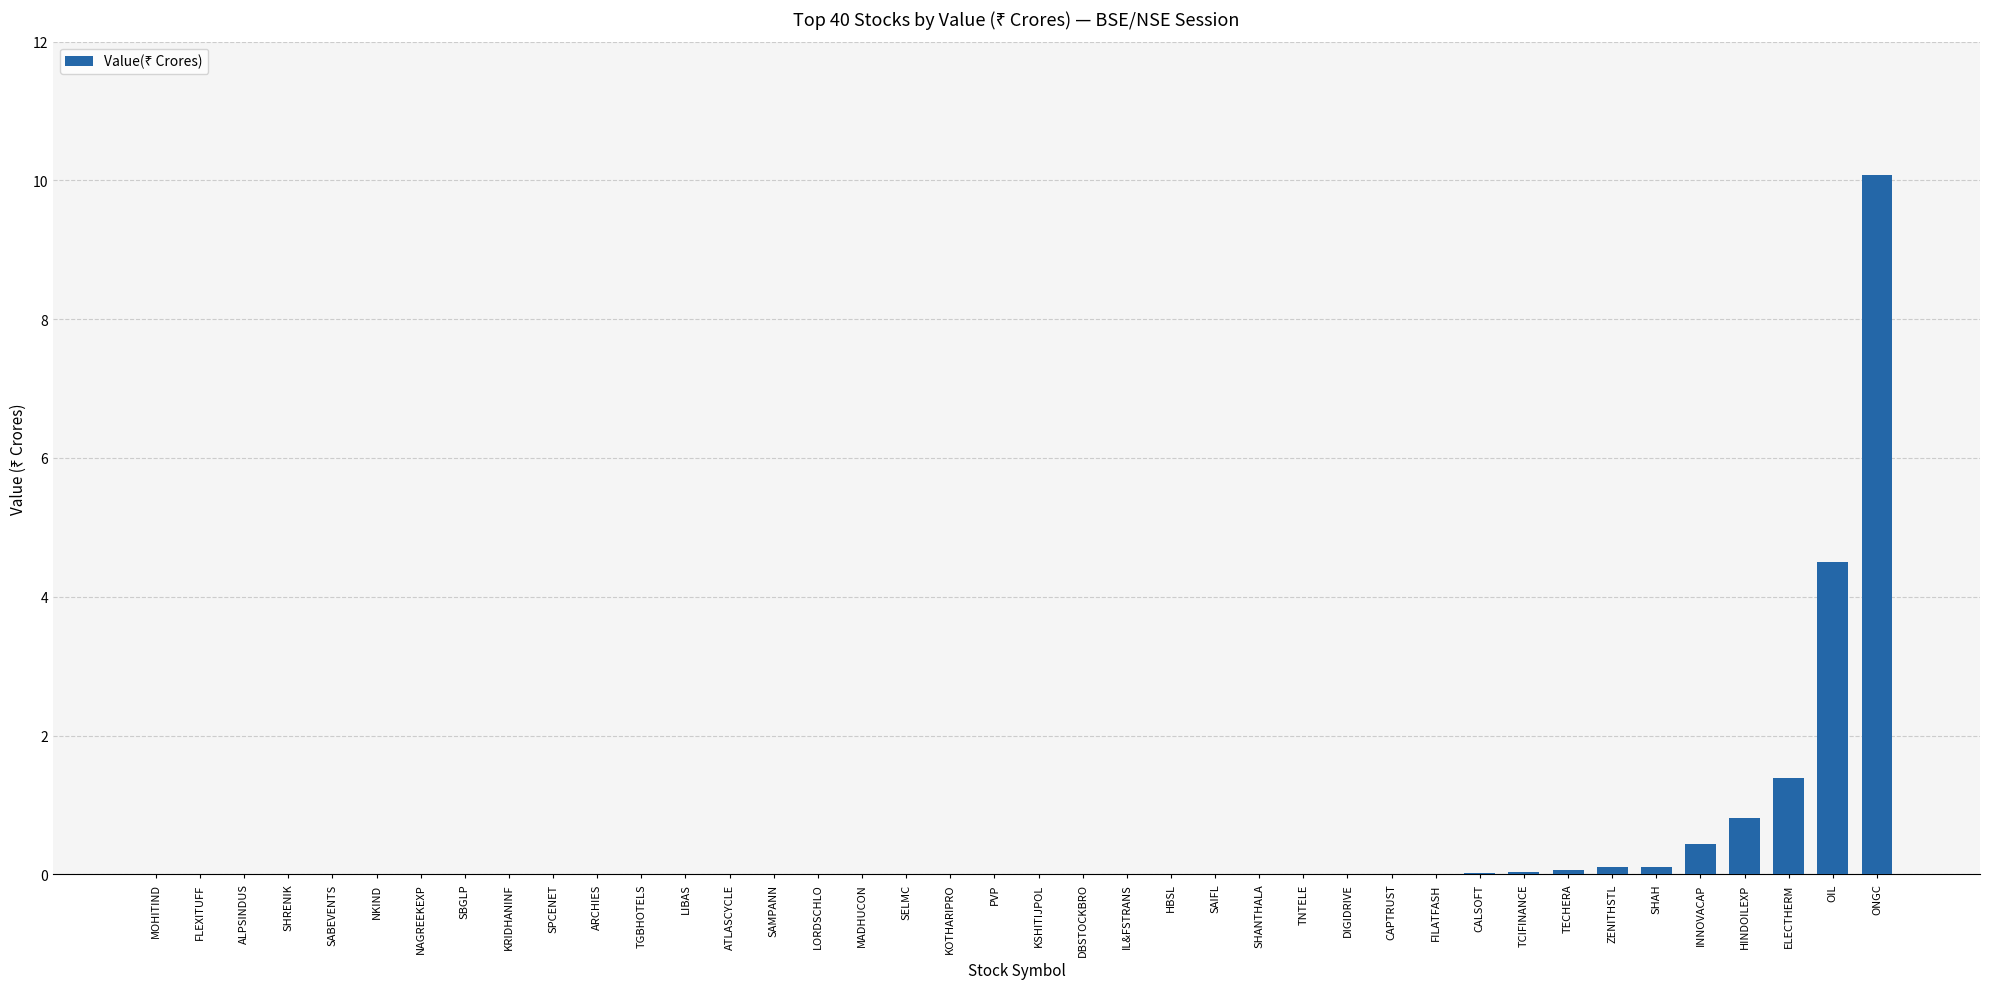

The chart shows a value of 0.0 at NKIND. True or false?

True